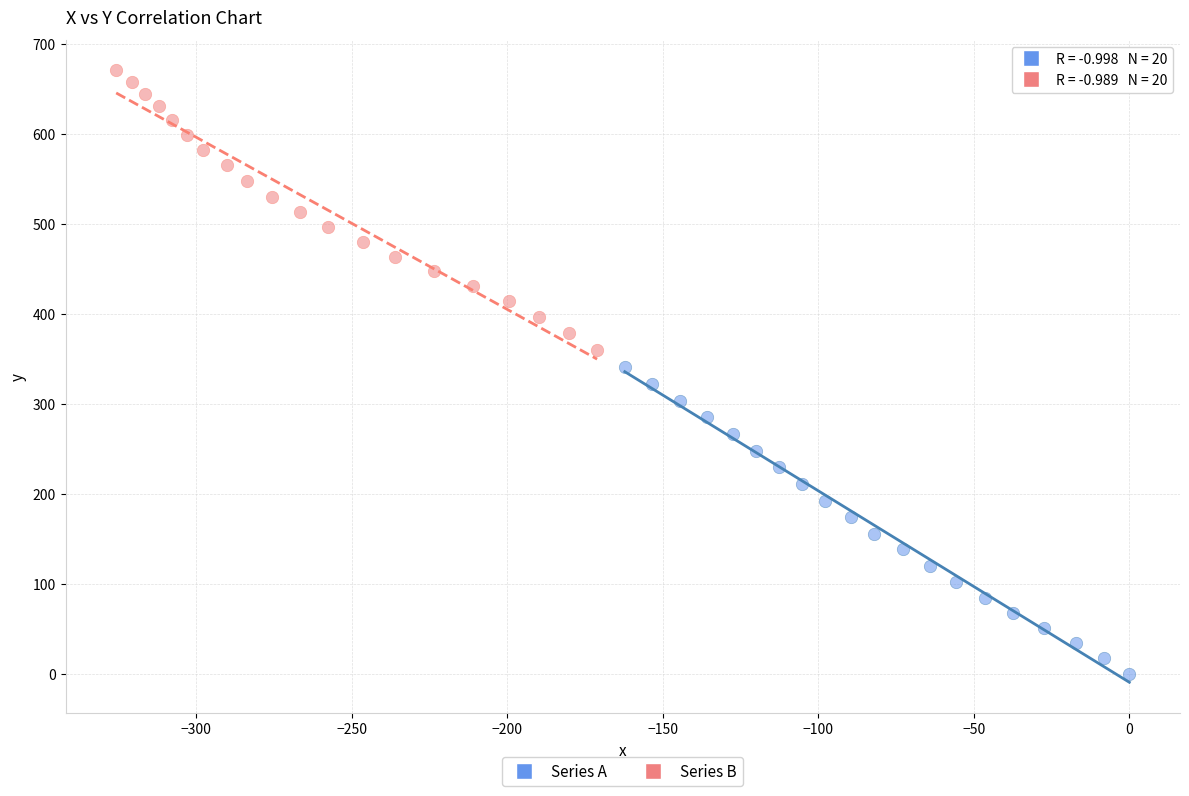

Which series has the widest spread of Y values?

Series A